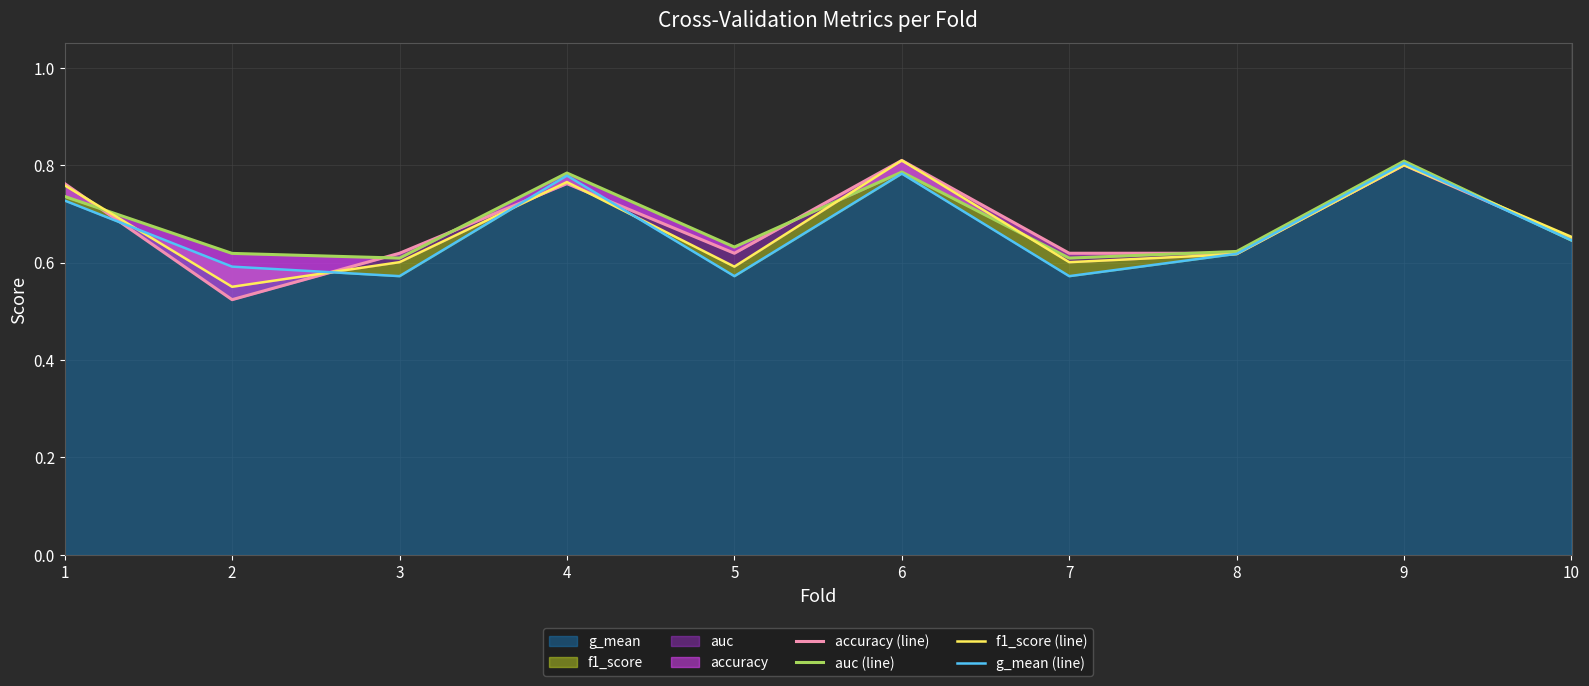

What are all the series names shown in the legend?

accuracy (line), auc (line), f1_score (line), g_mean (line)